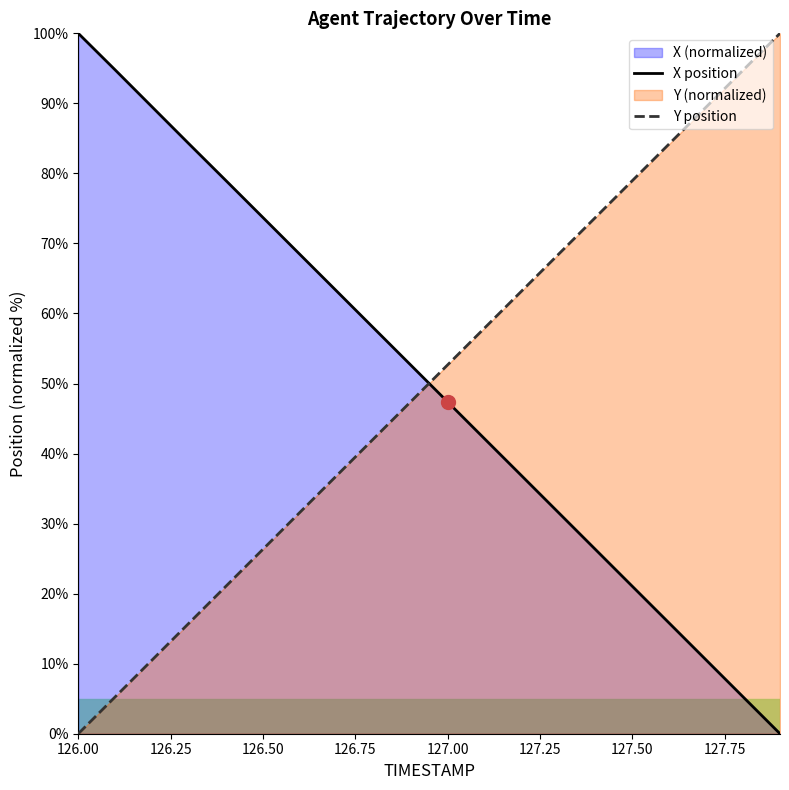

List the labels in order of Y value, smallest first.

126.0, 126.1, 126.2, 126.3, 126.4, 126.5, 126.6, 126.7, 126.8, 126.9, 127.0, 127.1, 127.2, 127.3, 127.4, 127.5, 127.6, 127.7, 127.8, 127.9